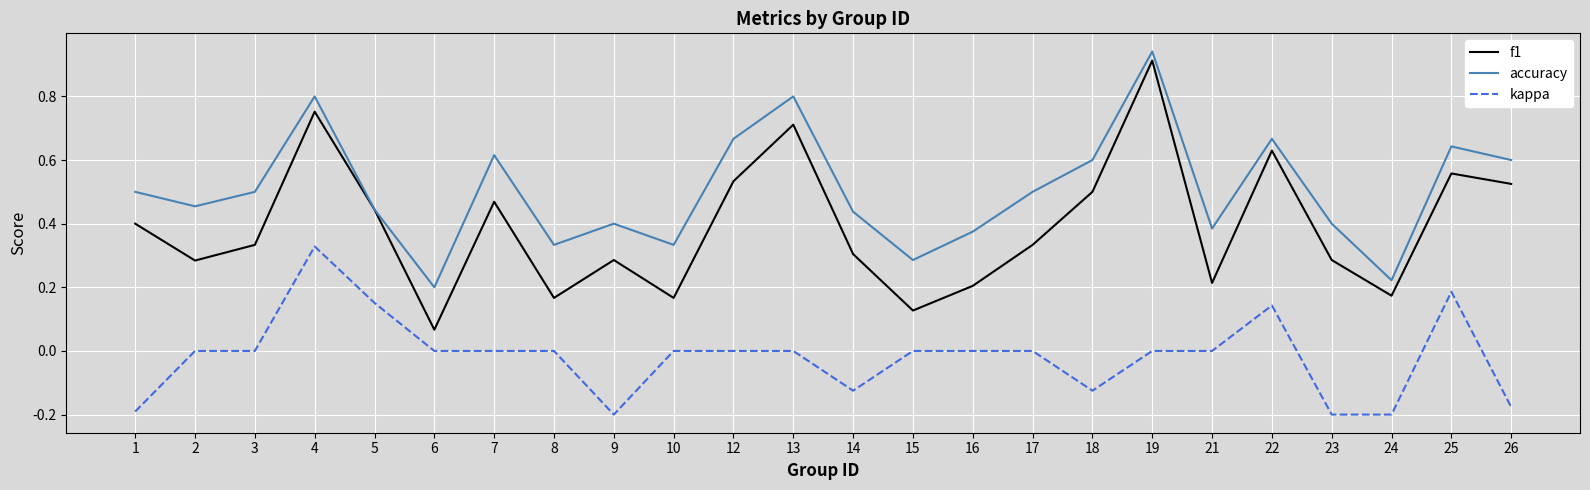

Where is the first local maximum for f1?

4